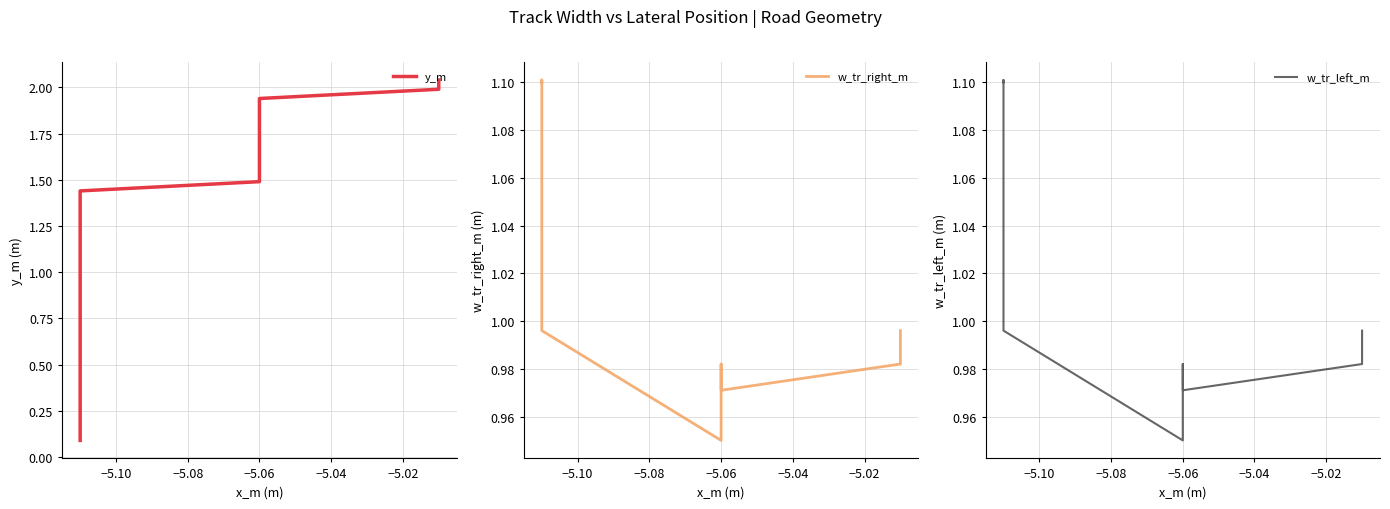

What is the value of the y_m point at the 37th from the left?

1.9